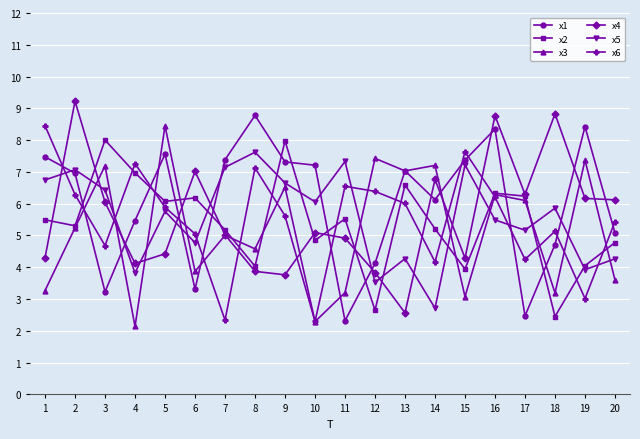

At which category is the sum across all series the highest?

16